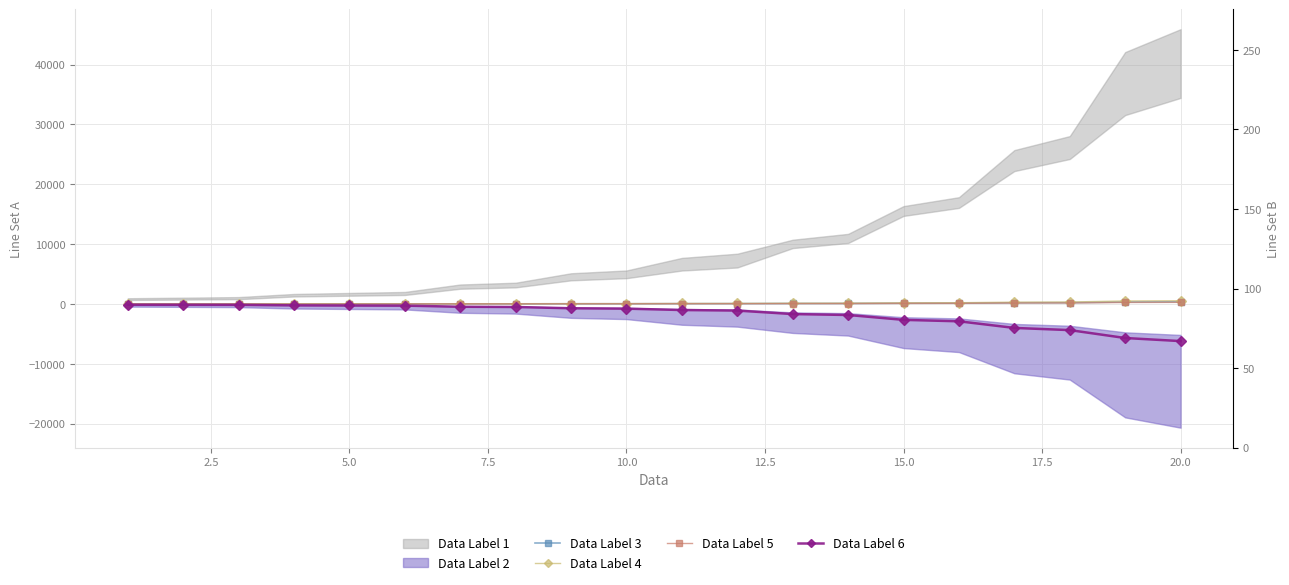

How many data points in yil_5 are less than 46?

10